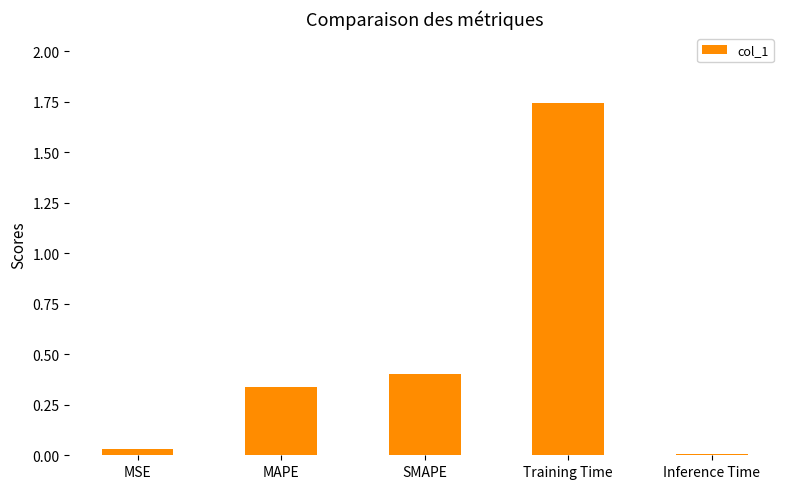

Is it true that the value at SMAPE is 0.6?

False